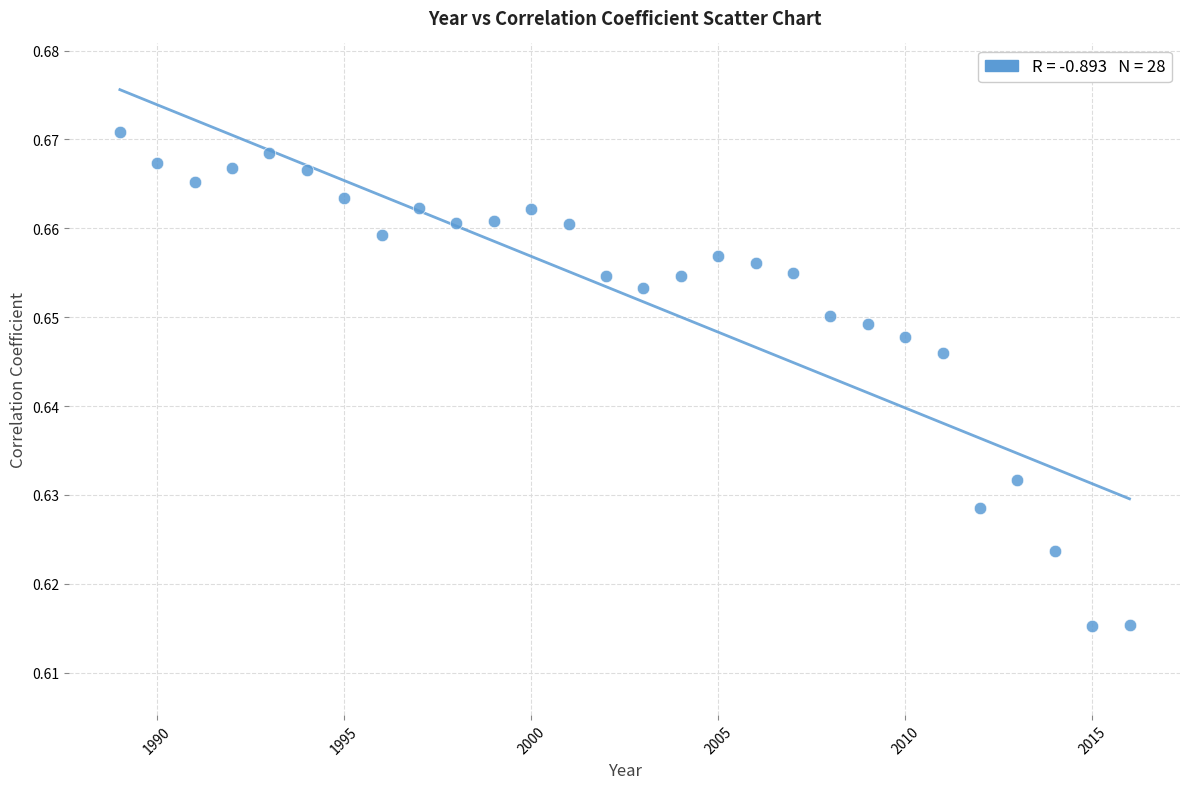

What is the range of X values (max minus min)?

27.0